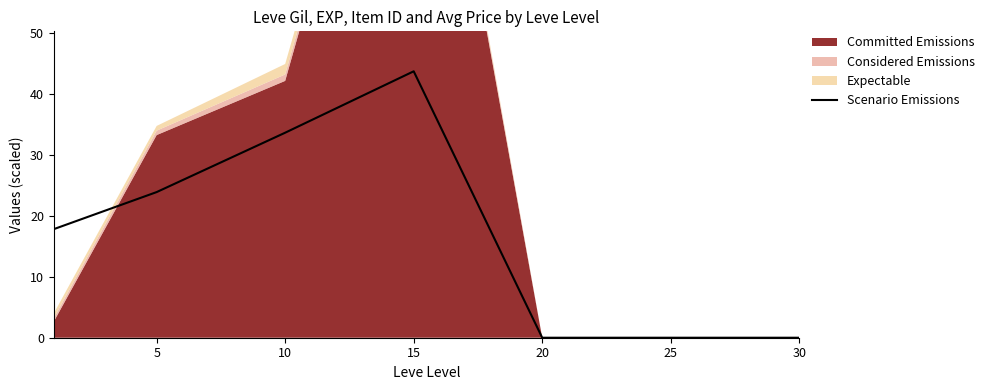

Which label corresponds to the smallest value in the chart?

20